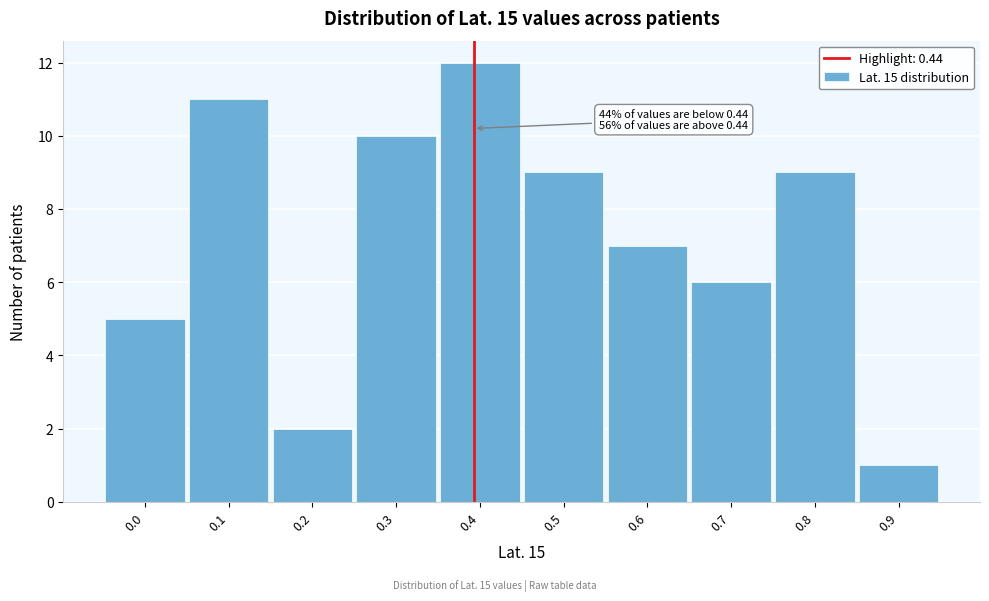

Reading left to right, extract all data points from this chart.

5	11	2	10	12	9	7	6	9	1